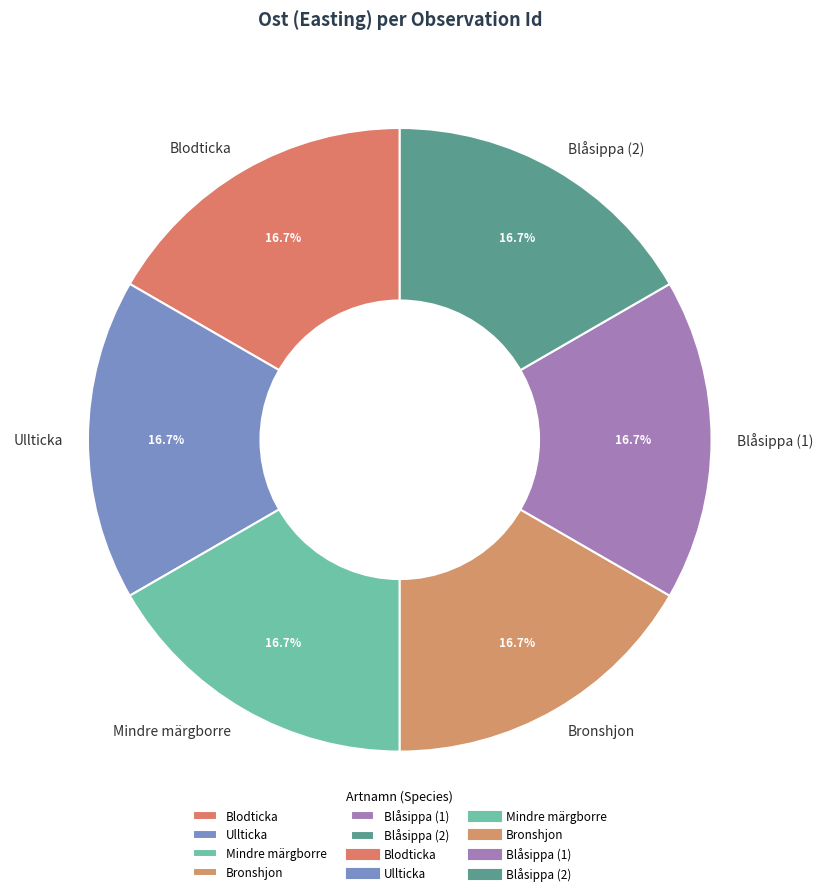

What is the ratio of the value at Ullticka to the value at Blåsippa (1)?

1.0